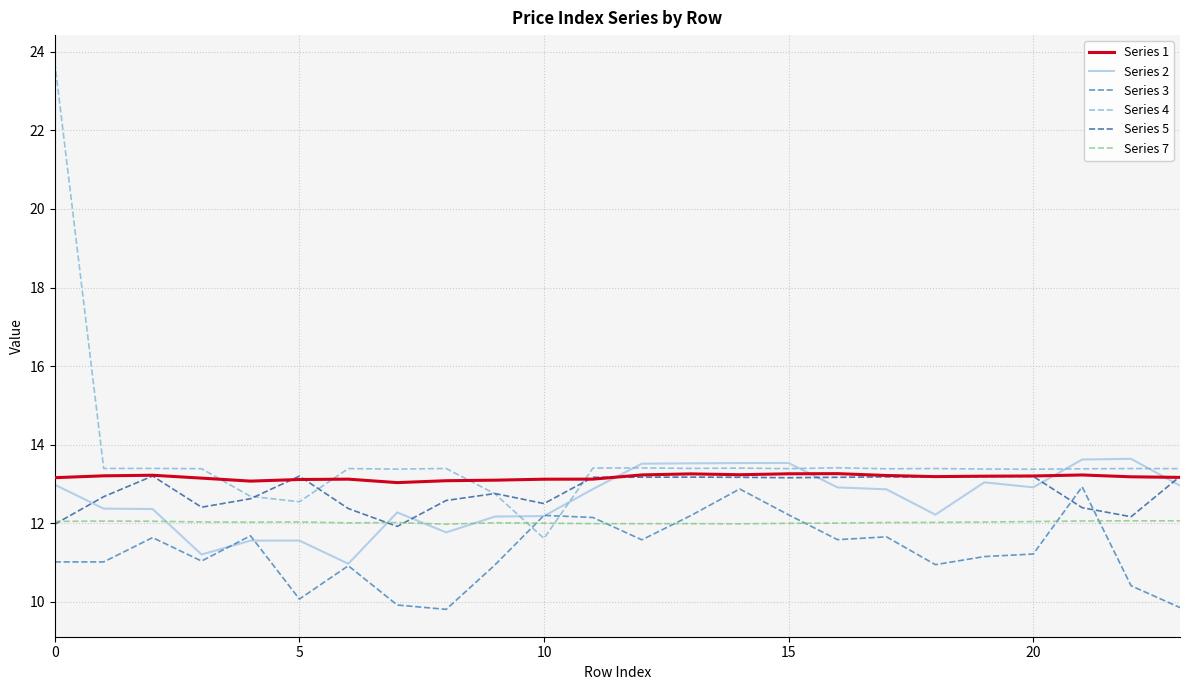

What is the highest value of the Series 2 series?

13.6